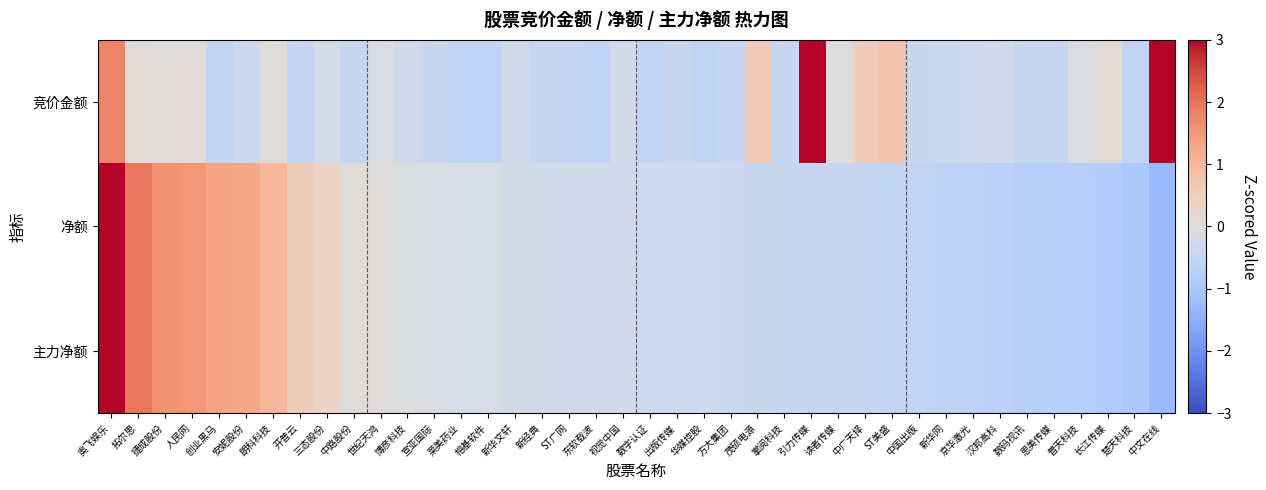

Between 博彦科技 and 数字认证, which series saw the biggest shift?

净额